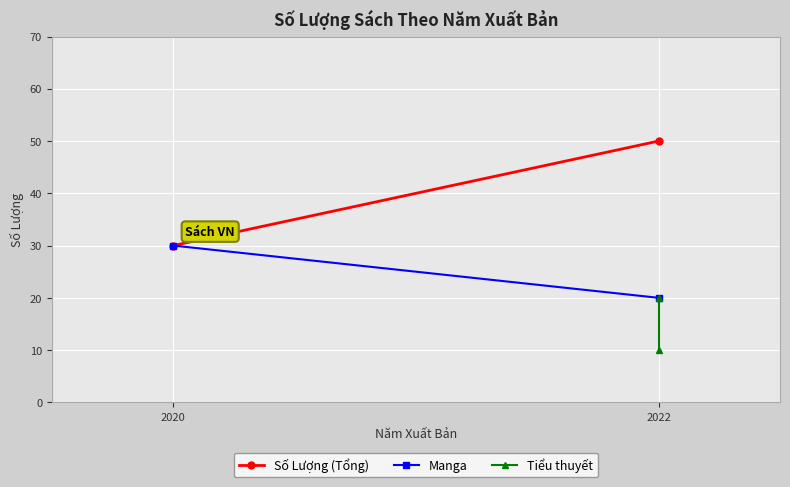

List the series in order of their peak value, highest first.

Số Lượng (Tổng), Manga, Tiểu thuyết